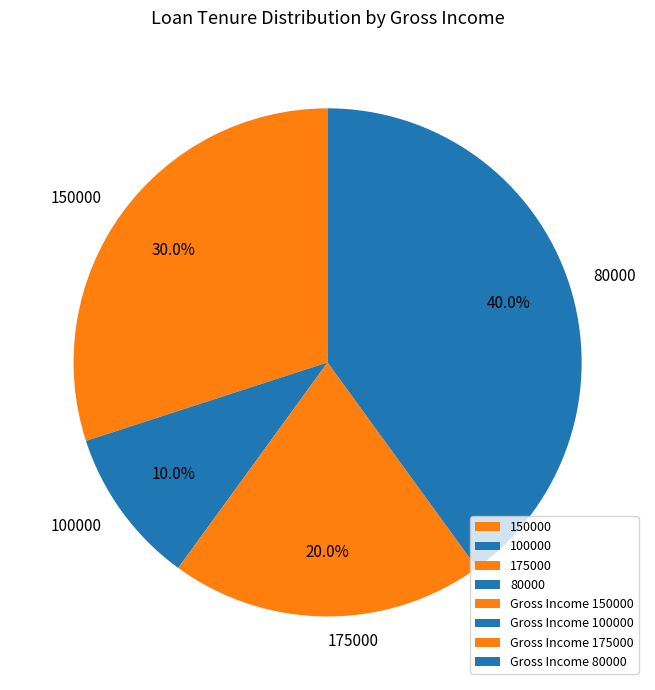

Rank the categories by value from lowest to highest.

100000, 175000, 150000, 80000